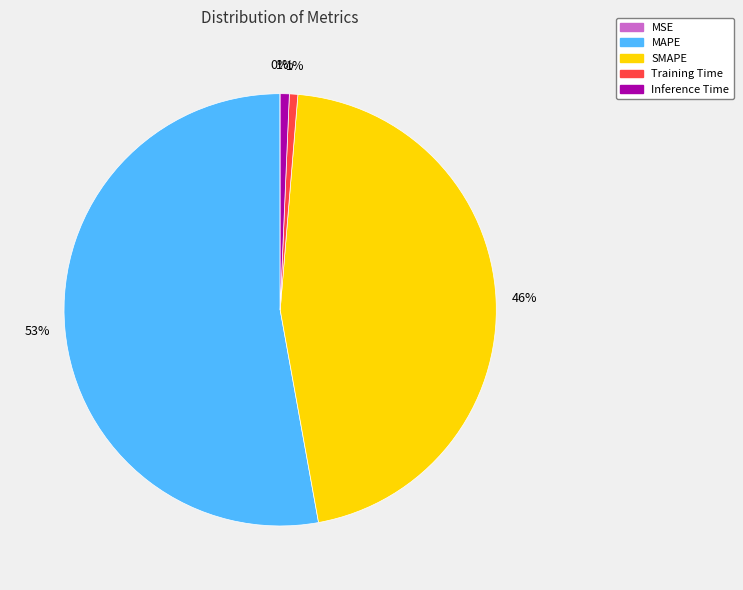

To the nearest percent, what percentage of the pie is SMAPE?

46%